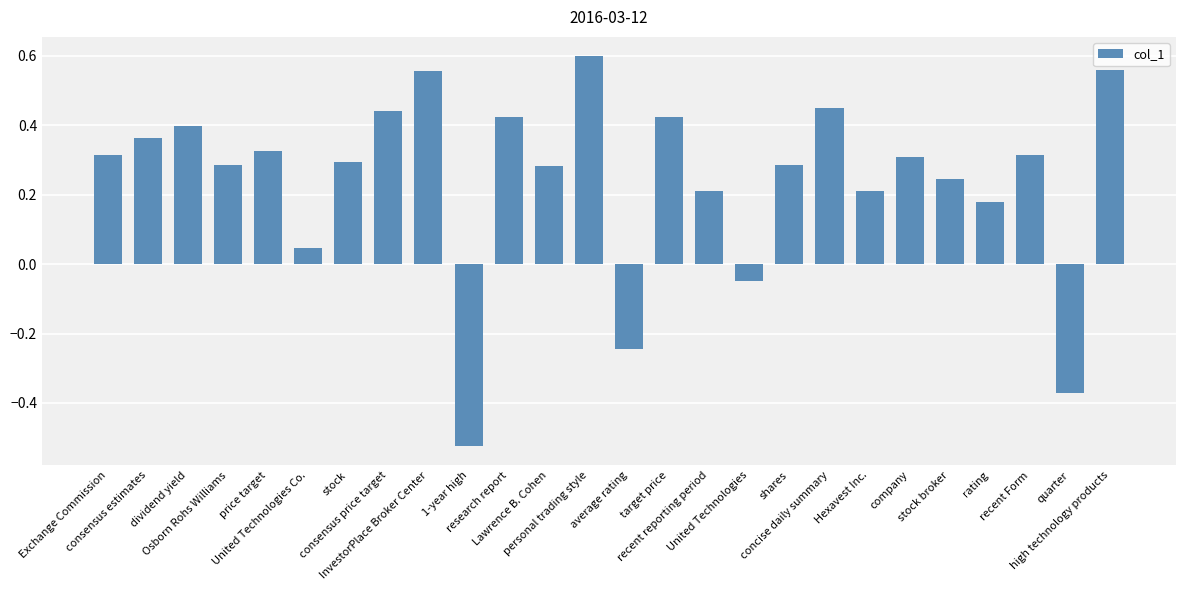

What is the change in value from consensus price target to average rating?

-0.7